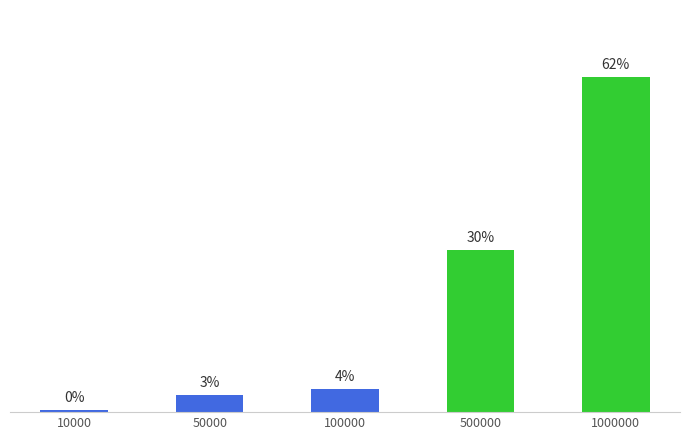

Does the chart contain any negative values?

No